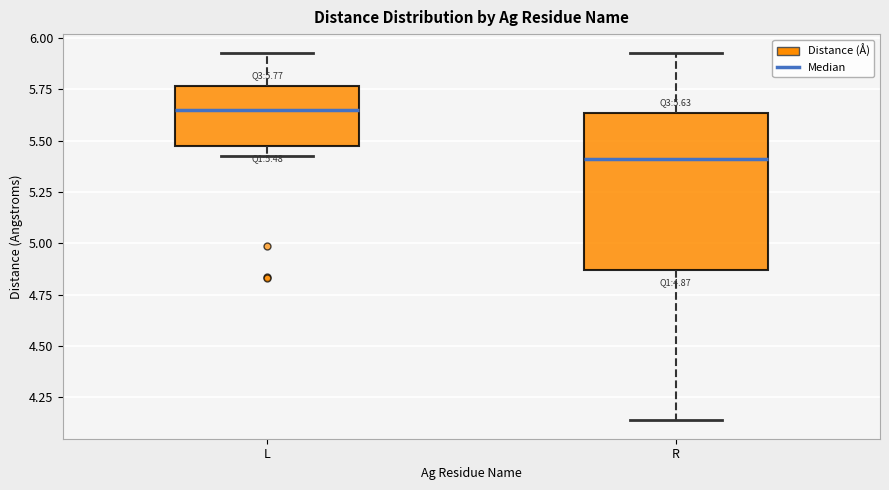

Comparing the boxes themselves (not the whiskers), which one is the tallest?

R